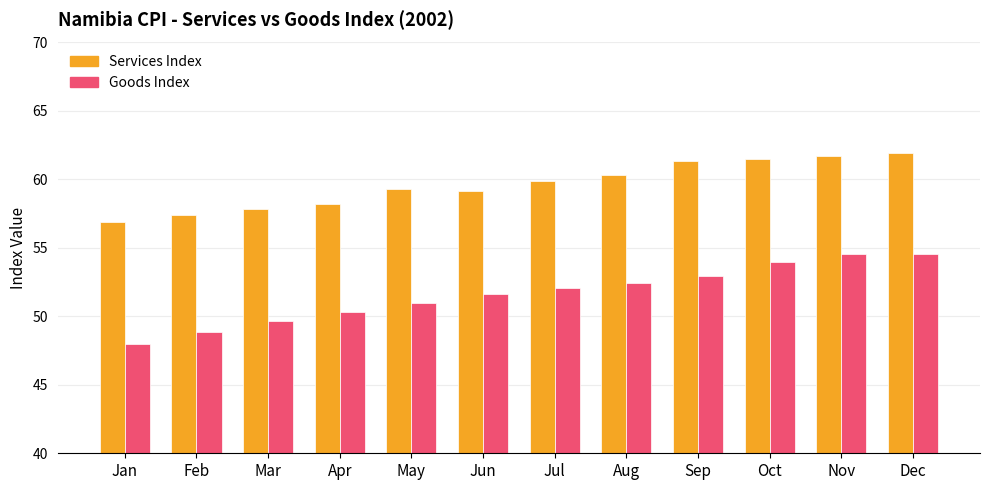

What is the value of the Services Index bar at the 6th from the left?

59.2